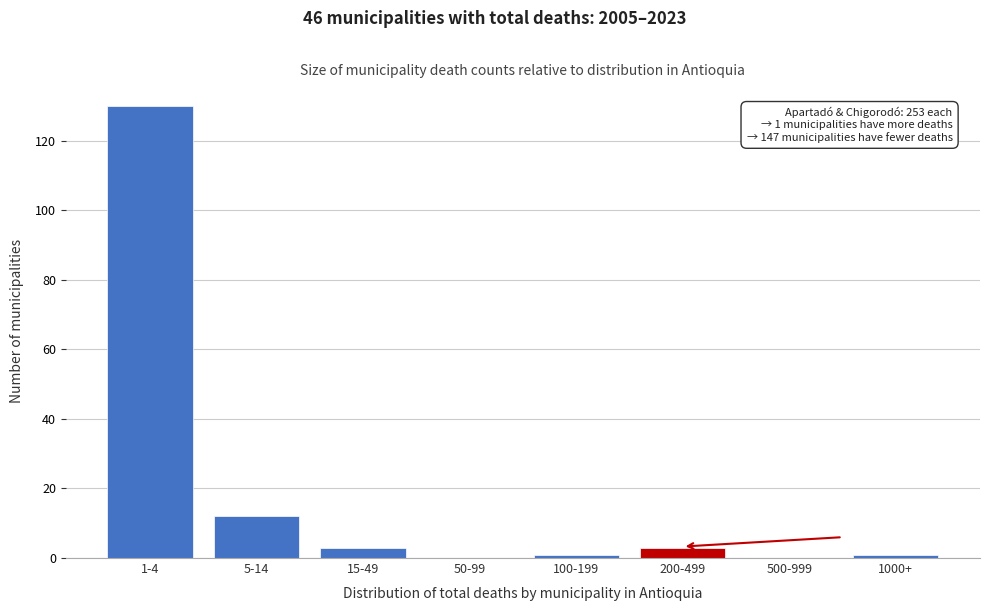

Reading right to left, extract all data points from this chart.

1000+=1	500-999=0	200-499=3	100-199=1	50-99=0	15-49=3	5-14=12	1-4=130